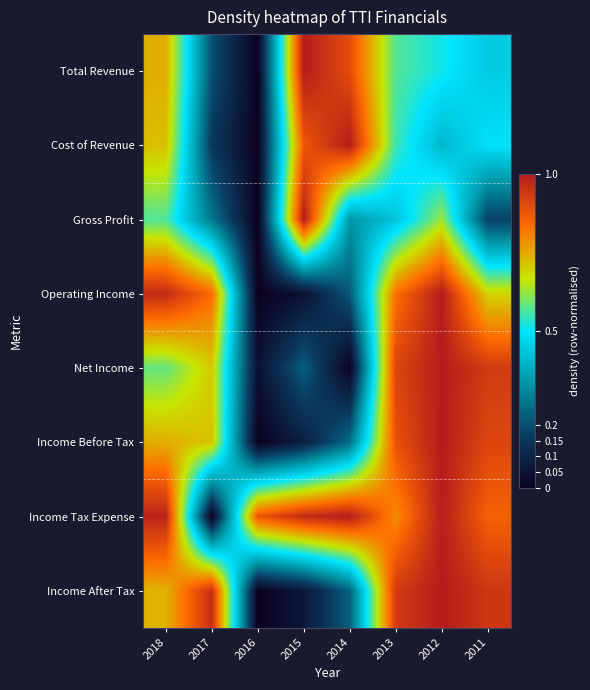

What is the spread (max minus min) of values at 2013?

0.5